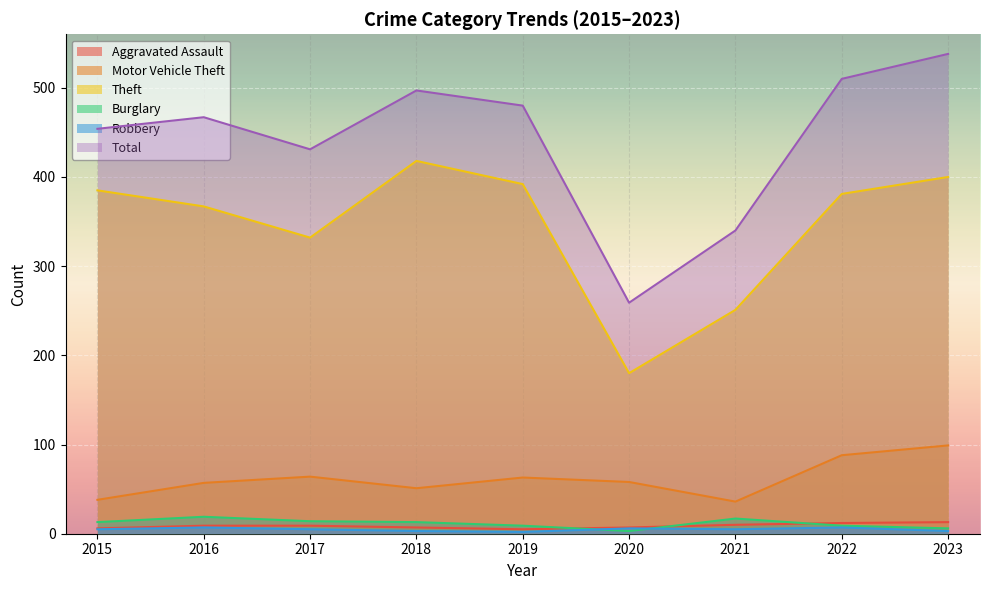

At 2019, list the series in order from smallest to largest.

Robbery, Aggravated Assault, Burglary, Motor Vehicle Theft, Theft, Total